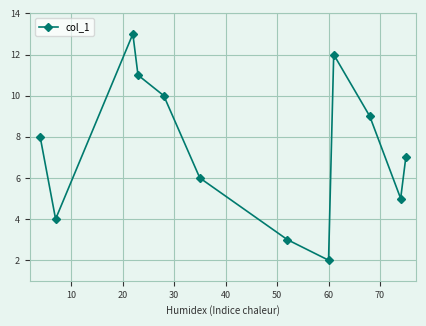

How many points are lower than both their immediate neighbors (excluding endpoints)?

3